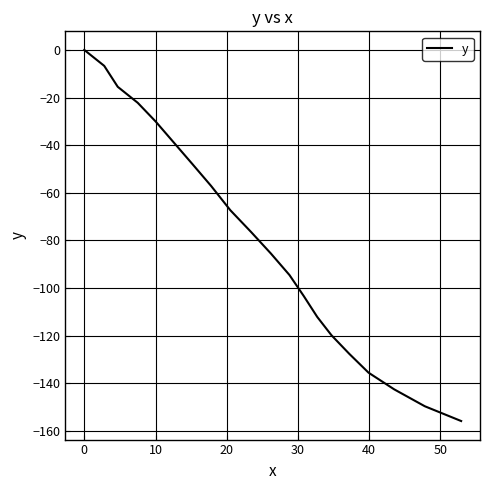

Does the chart display data point markers on the line(s)?

No